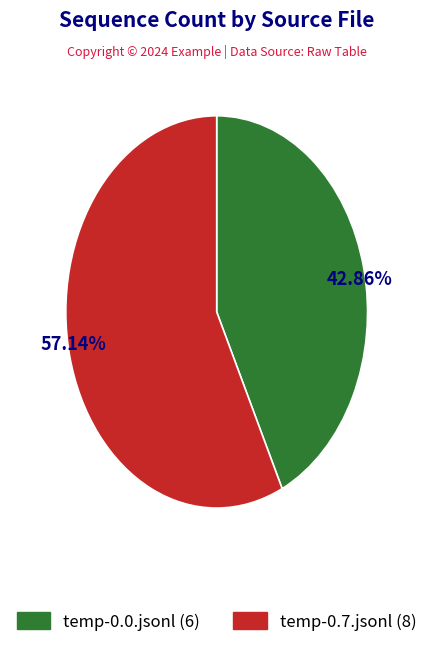

Which slice is the largest?

temp-0.7.jsonl